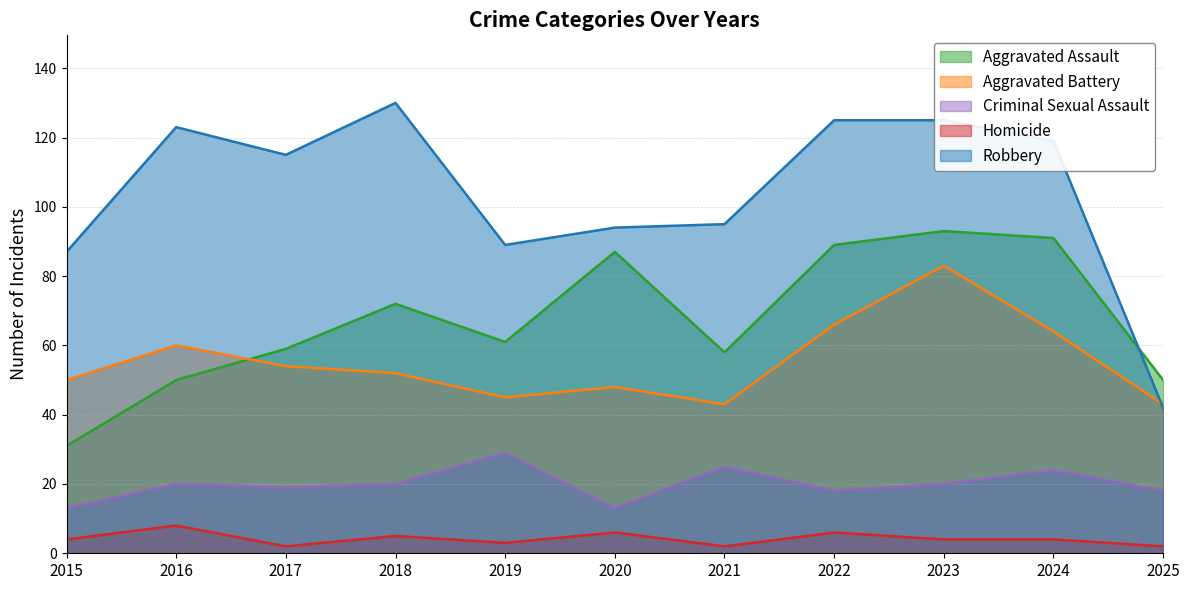

How many data points in Aggravated Assault are less than 61?

5